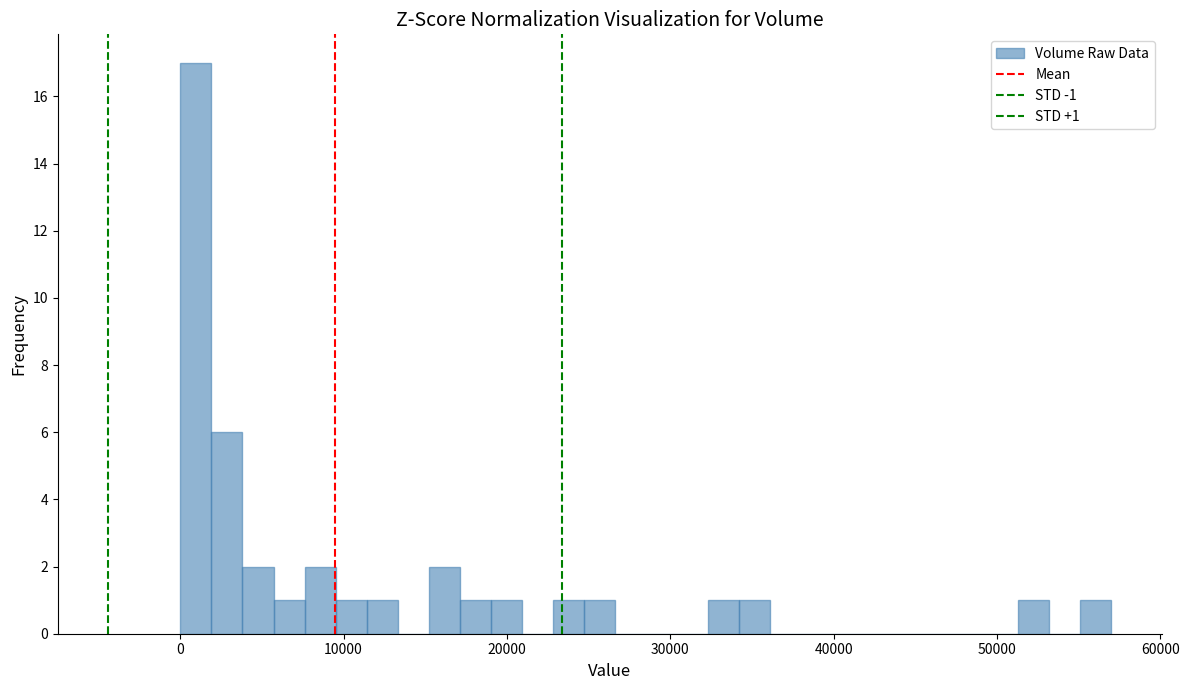

Read against the x-axis, roughly where is the centre of the tallest bar?

1000